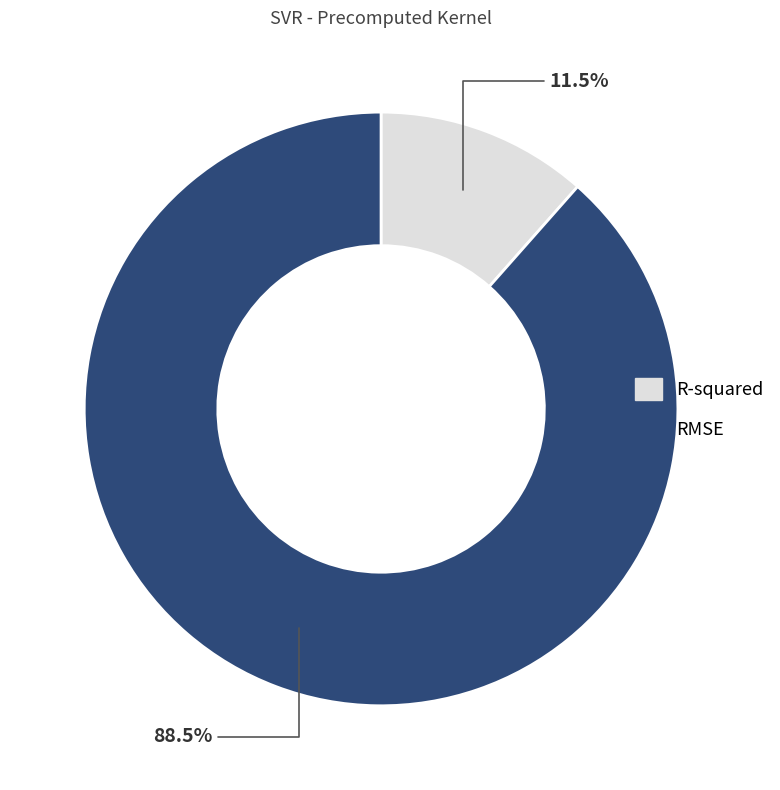

The RMSE slice represents 94% of the pie. True or false?

False